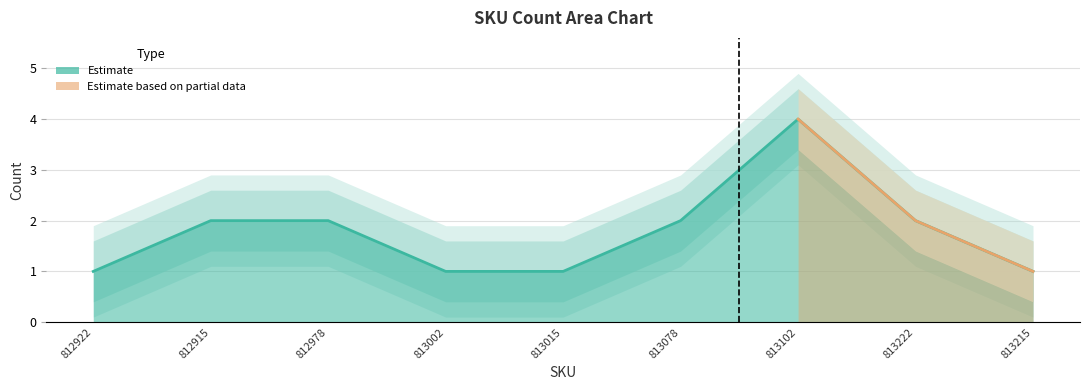

What is the ratio of the value at 812978 to the value at 813015?

2.0